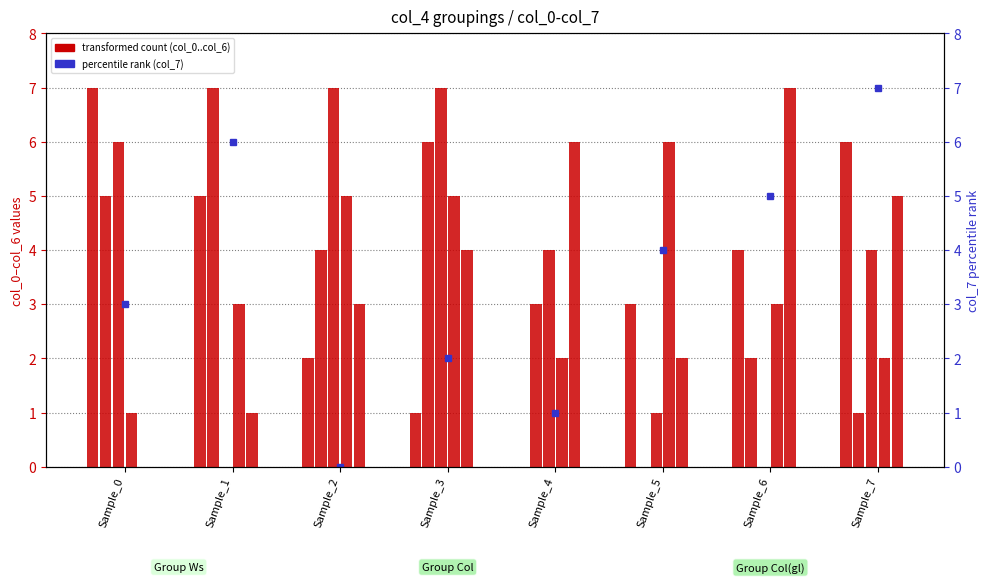

What is the average value?

4